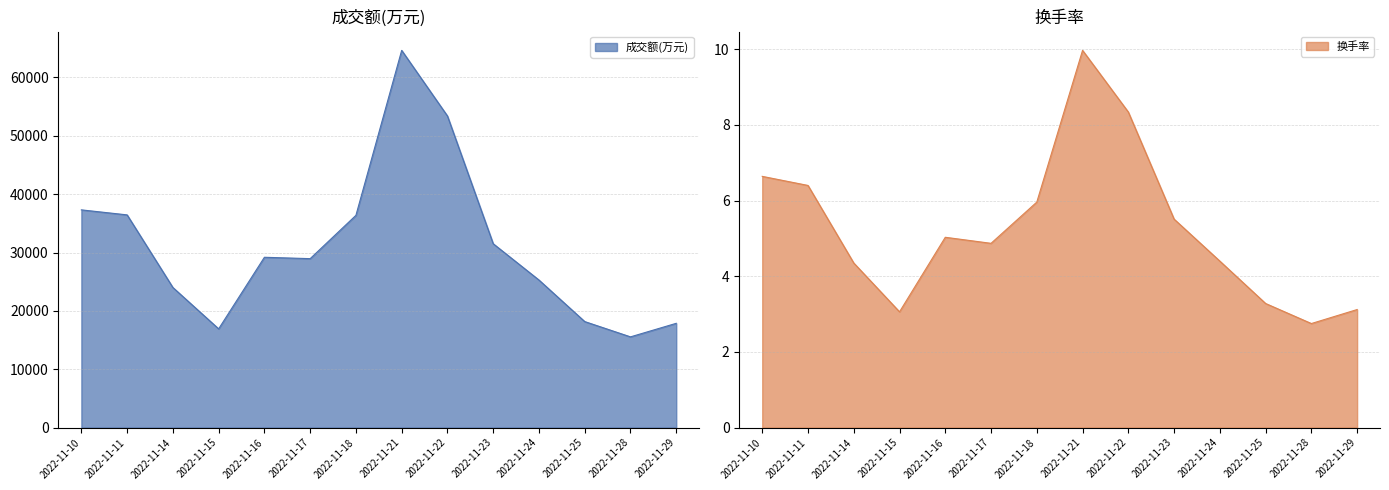

What are all the series names shown in the legend?

成交额(万元), 换手率